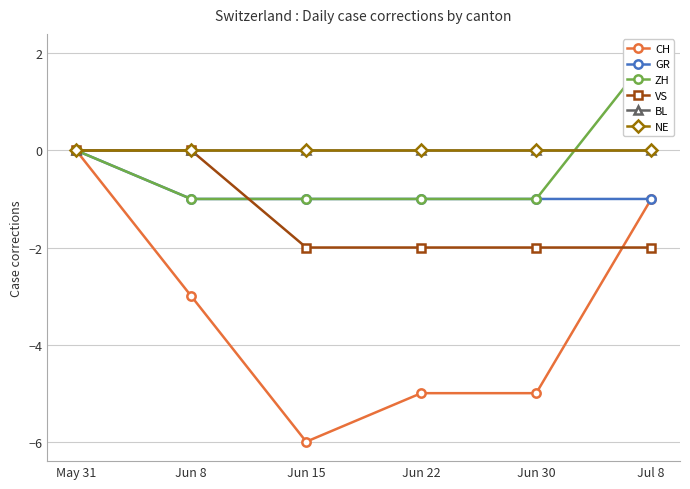

True or false: ZH has a value of -1 at Jun 22.

True